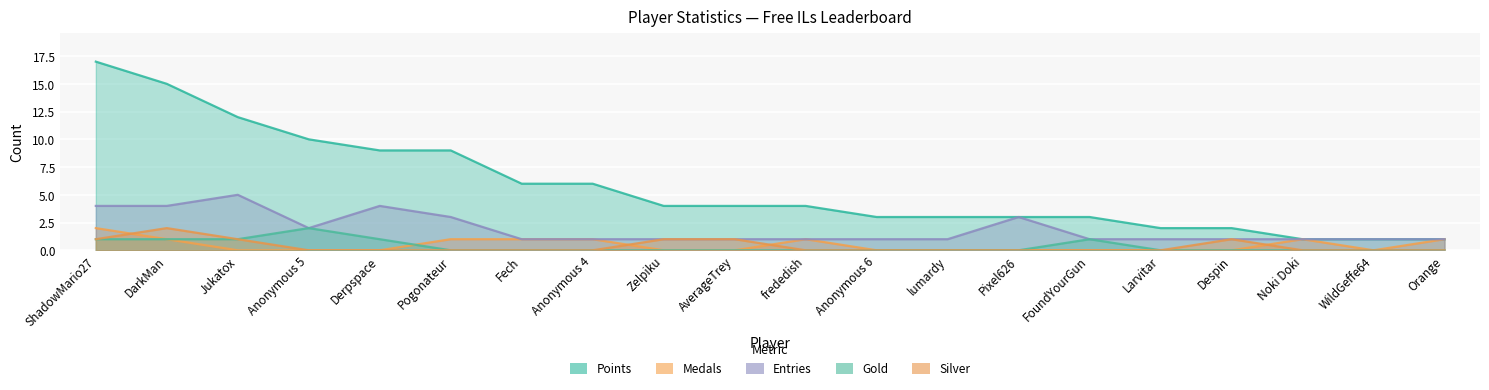

At which category does the chart reach its peak across all series?

ShadowMario27